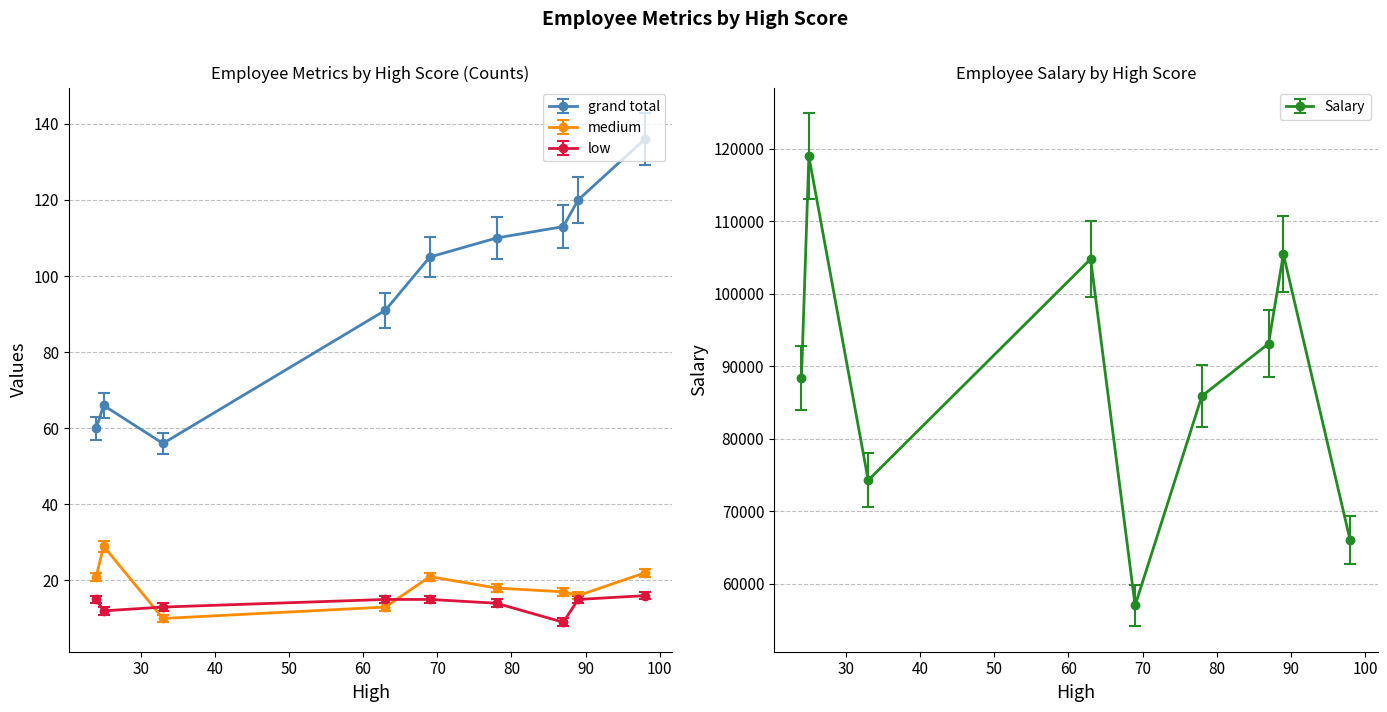

True or false: low has more than 0 interior local peaks.

True